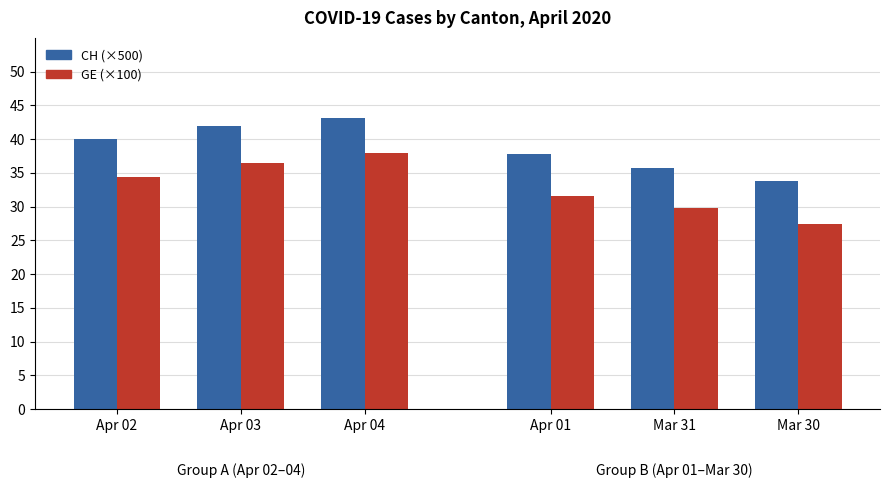

What is the value of the GE (scaled) bar at the 3rd from the left?

37.9